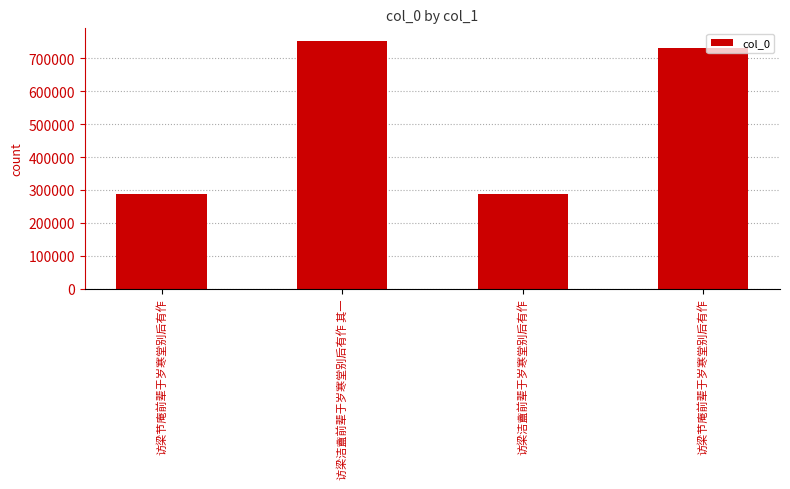

Which has a higher value, 访梁节庵前辈于岁寒堂别后有作 or 访梁洁盦前辈于岁寒堂别后有作 其一?

访梁洁盦前辈于岁寒堂别后有作 其一